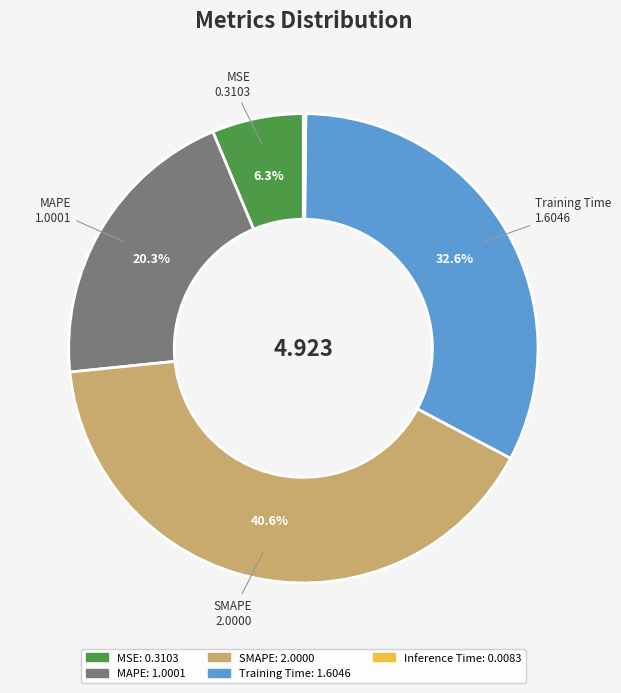

Does MSE account for over 50% of the chart?

No